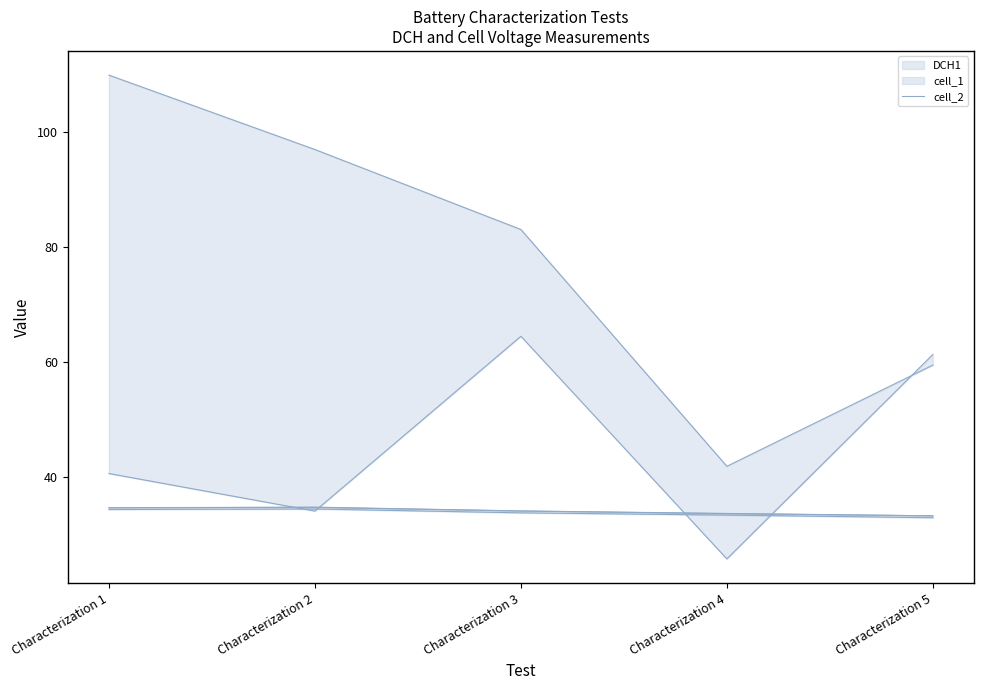

How many interior local peaks (higher than both neighbors) does the data have?

1